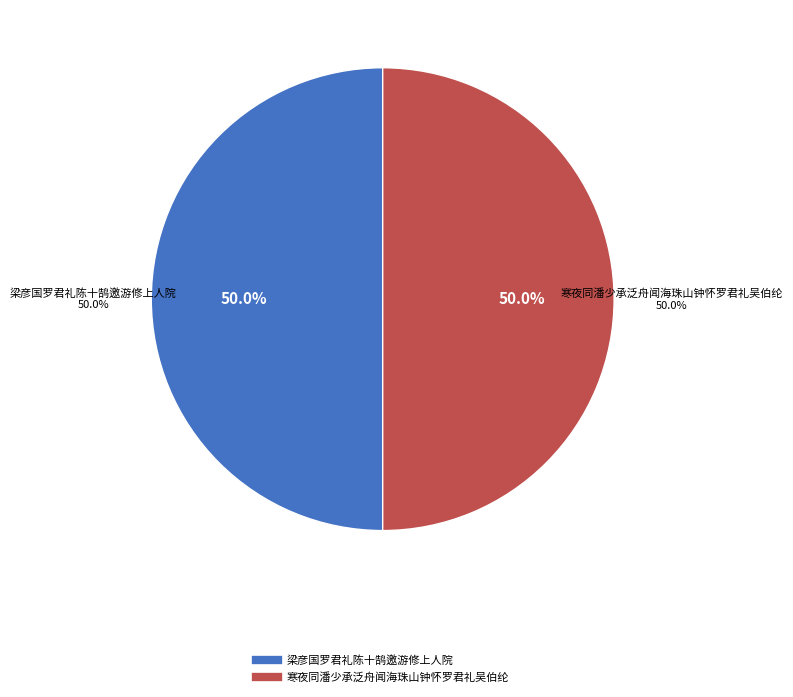

Is there any slice that represents more than half of the pie?

Yes